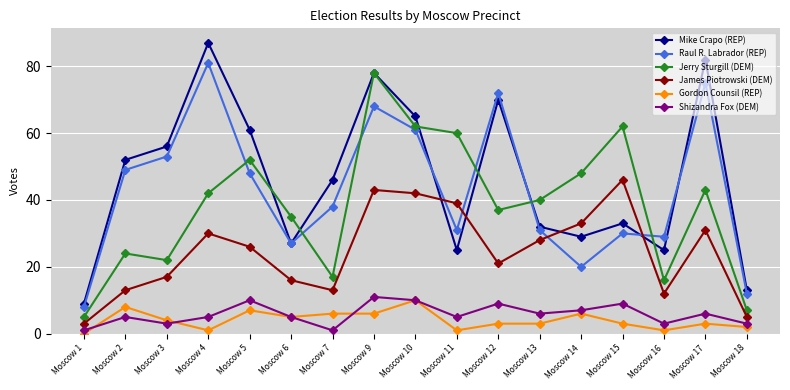

Which series has the largest range (max minus min)?

Mike Crapo (REP)